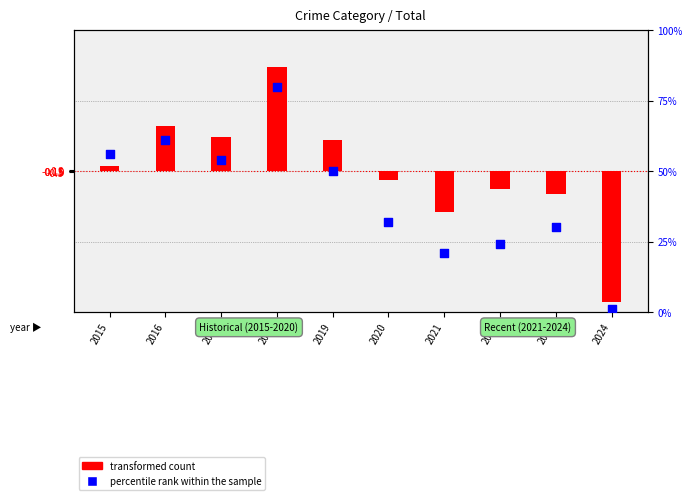

At which category is the sum across all series the highest?

2018